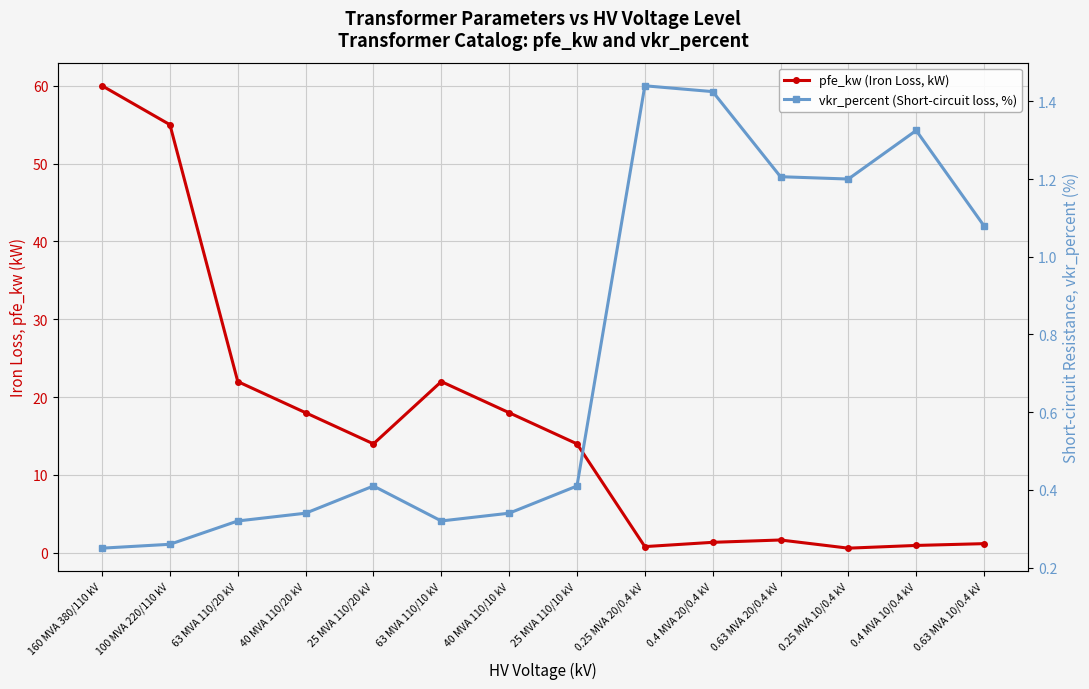

The pfe_kw (Iron Loss, kW) series shows 21.7 at 160 MVA 380/110 kV. True or false?

False